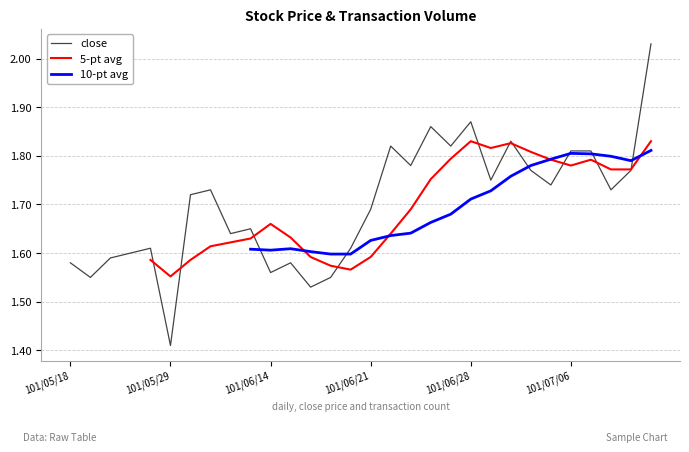

True or false: close and 5-pt avg cross at least once.

True